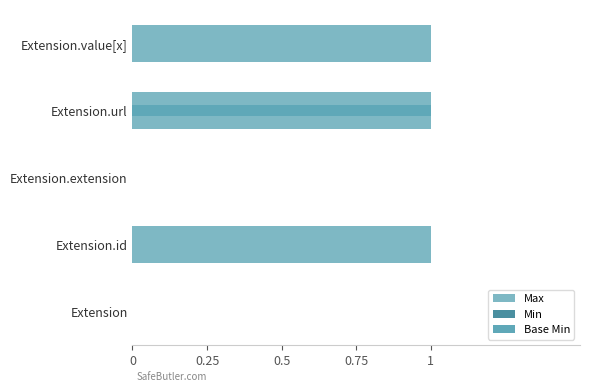

What is the value of the Max bar at the 2nd from the left?

1